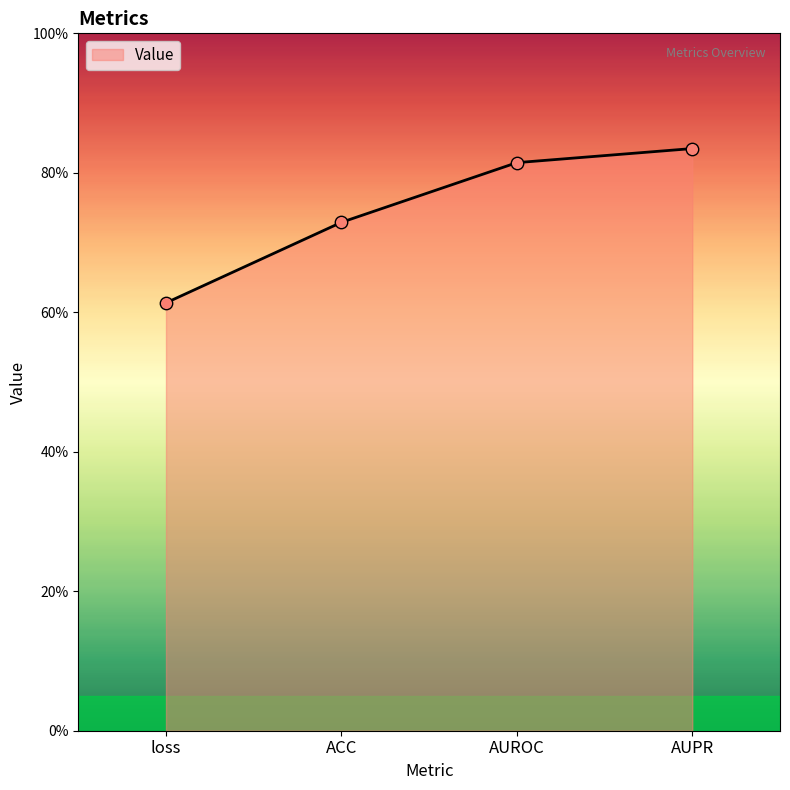

Between AUPR and loss, which is larger?

AUPR